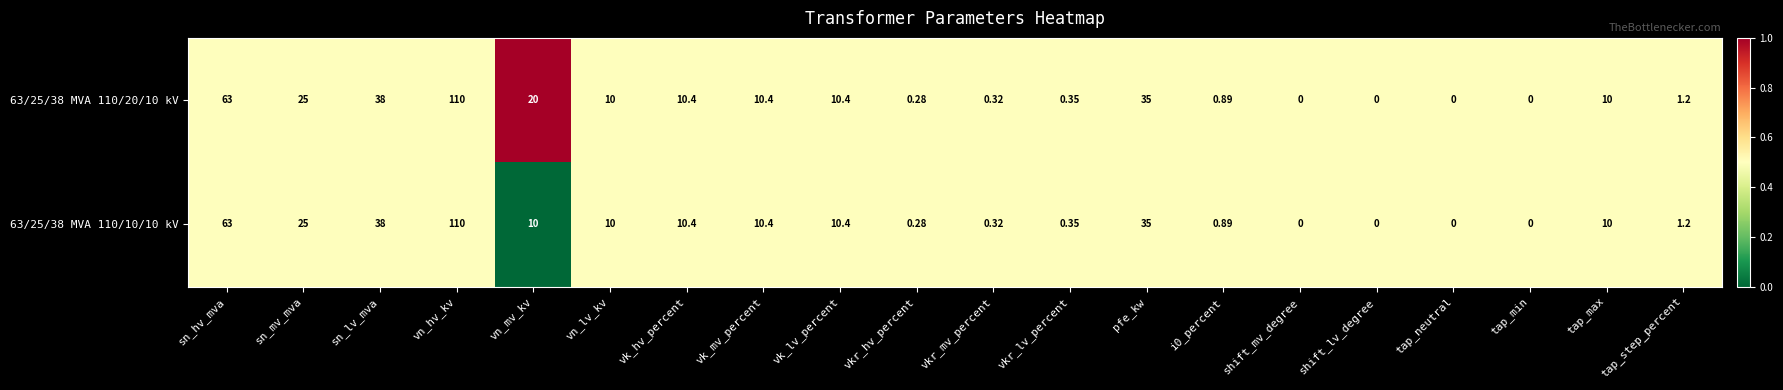

Which label corresponds to the largest value in the chart?

vn_hv_kv